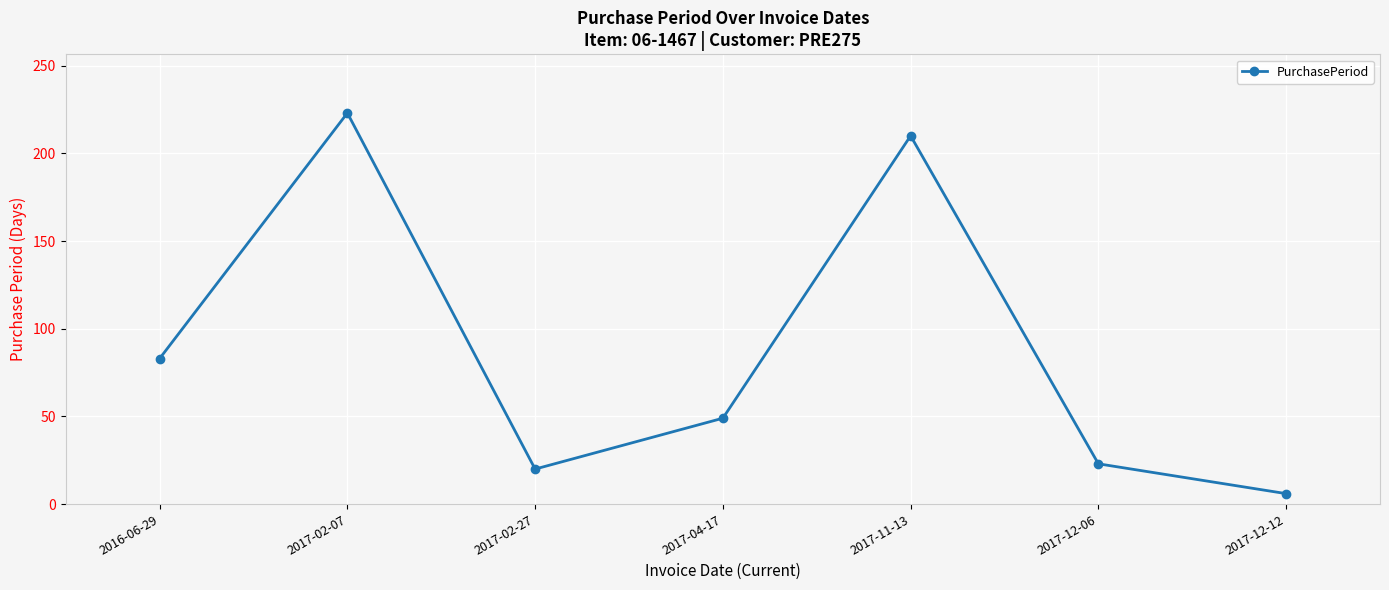

List the labels in order of value, smallest first.

2017-12-12, 2017-02-27, 2017-12-06, 2017-04-17, 2016-06-29, 2017-11-13, 2017-02-07